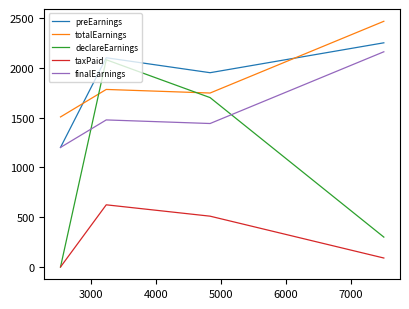

What is the difference between the second highest and second lowest values in the totalEarnings series?

36